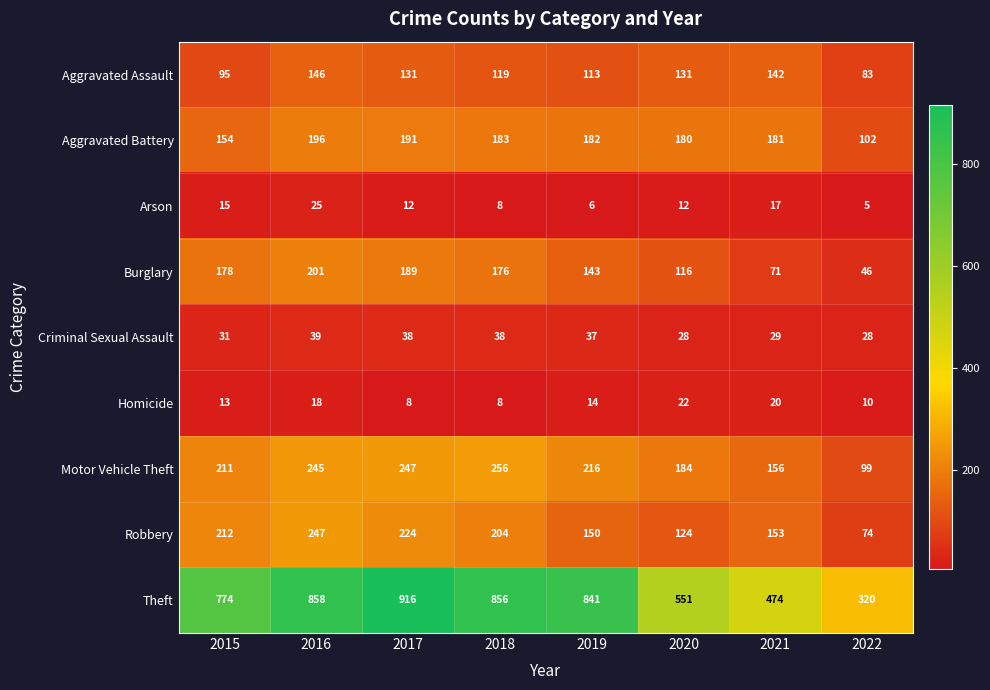

At how many categories does at least one series exceed 115?

8